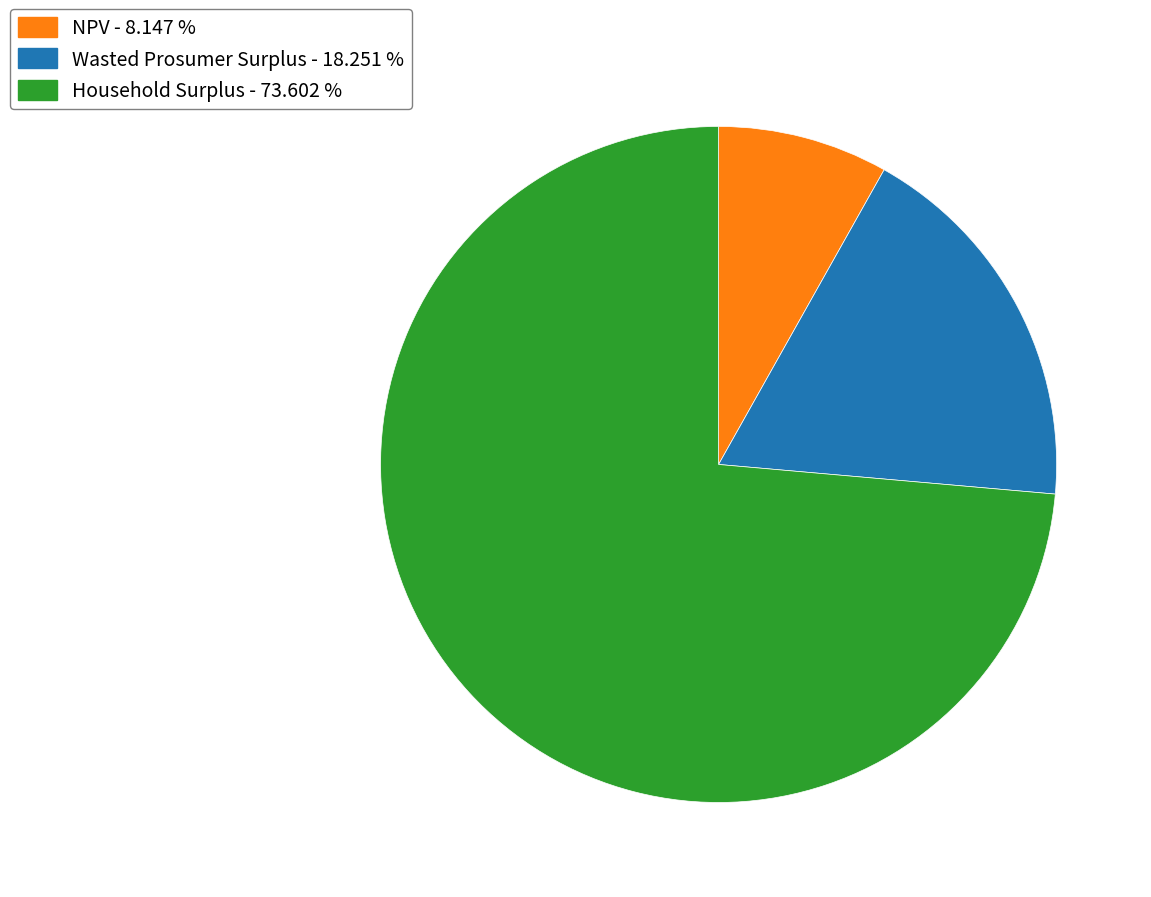

Does Household Surplus - 73.602 % account for over 50% of the chart?

Yes